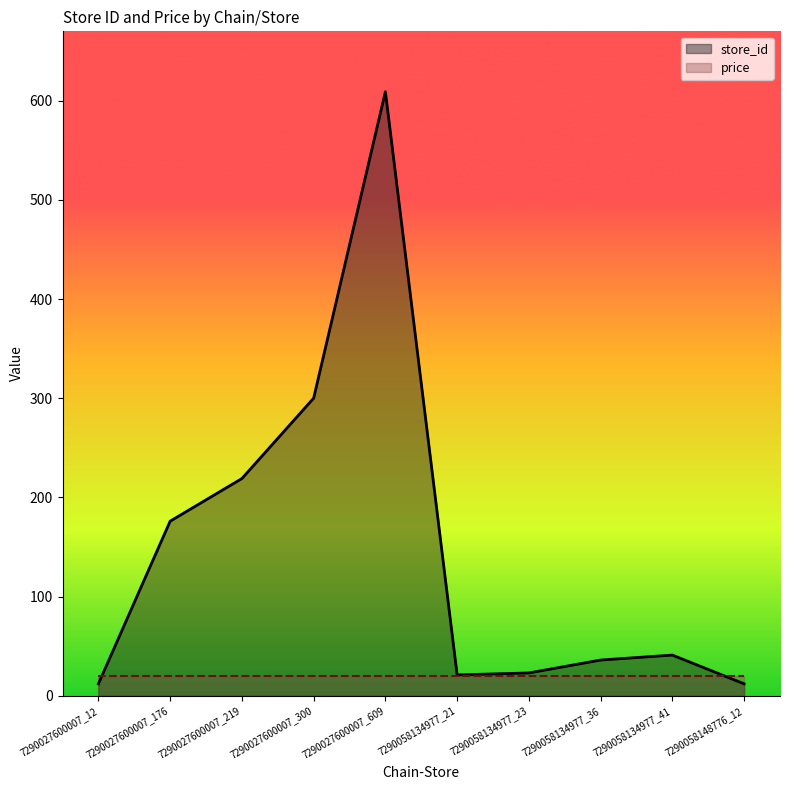

What value does the data have at 7290027600007_12, to the nearest 10?

10